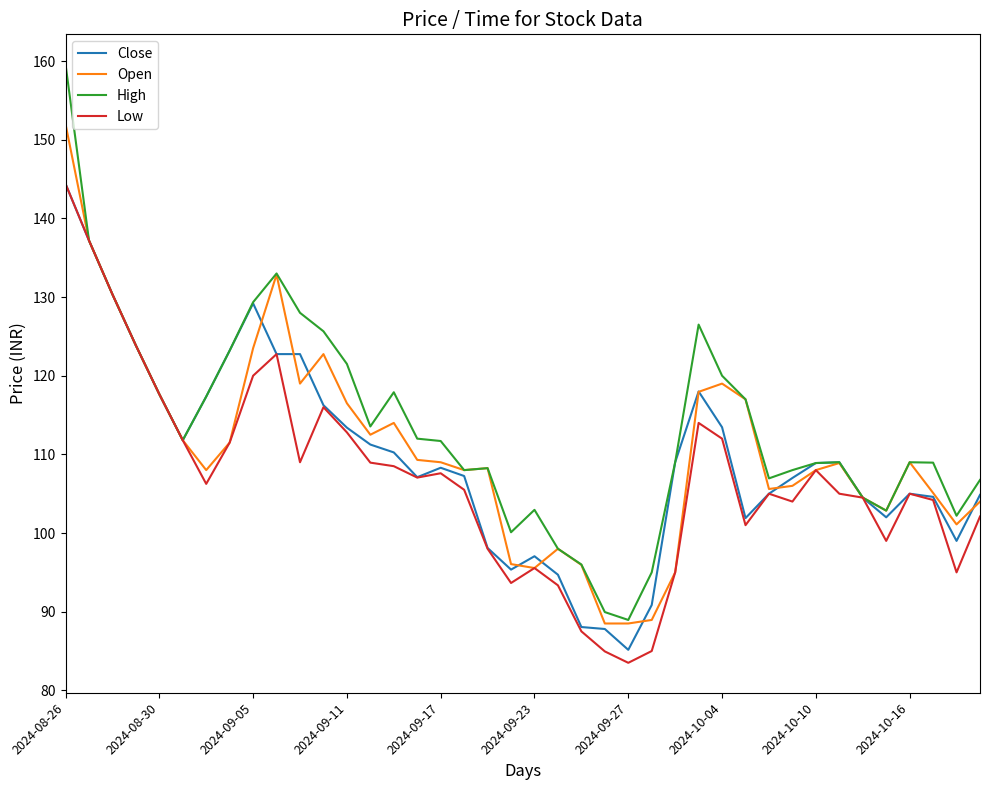

What is the minimum value for Open?

88.5